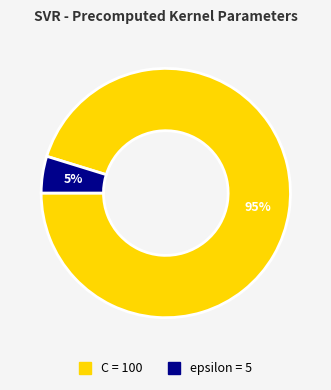

True or false: C accounts for 83% of the total.

False